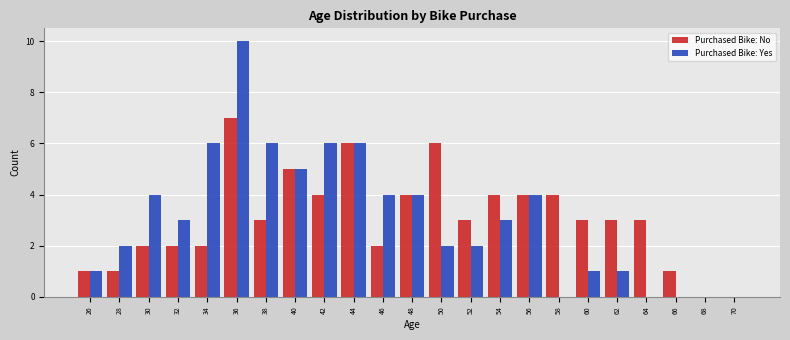

Reading left to right, list every range on the x-axis with the height of the bar of each series over it. The values are not printed on the chart, so give them approximately, as read against the axis.

25 to 27: Purchased Bike: No=1	Purchased Bike: Yes=1
27 to 29: Purchased Bike: No=1	Purchased Bike: Yes=2
29 to 31: Purchased Bike: No=2	Purchased Bike: Yes=4
31 to 33: Purchased Bike: No=2	Purchased Bike: Yes=3
33 to 35: Purchased Bike: No=2	Purchased Bike: Yes=6
35 to 37: Purchased Bike: No=7	Purchased Bike: Yes=10
37 to 39: Purchased Bike: No=3	Purchased Bike: Yes=6
39 to 41: Purchased Bike: No=5	Purchased Bike: Yes=5
41 to 43: Purchased Bike: No=4	Purchased Bike: Yes=6
43 to 45: Purchased Bike: No=6	Purchased Bike: Yes=6
45 to 47: Purchased Bike: No=2	Purchased Bike: Yes=4
47 to 49: Purchased Bike: No=4	Purchased Bike: Yes=4
49 to 51: Purchased Bike: No=6	Purchased Bike: Yes=2
51 to 53: Purchased Bike: No=3	Purchased Bike: Yes=2
53 to 55: Purchased Bike: No=4	Purchased Bike: Yes=3
55 to 57: Purchased Bike: No=4	Purchased Bike: Yes=4
57 to 59: Purchased Bike: No=4	Purchased Bike: Yes=0
59 to 61: Purchased Bike: No=3	Purchased Bike: Yes=1
61 to 63: Purchased Bike: No=3	Purchased Bike: Yes=1
63 to 65: Purchased Bike: No=3	Purchased Bike: Yes=0
65 to 67: Purchased Bike: No=1	Purchased Bike: Yes=0
67 to 69: Purchased Bike: No=0	Purchased Bike: Yes=0
69 to 71: Purchased Bike: No=0	Purchased Bike: Yes=0